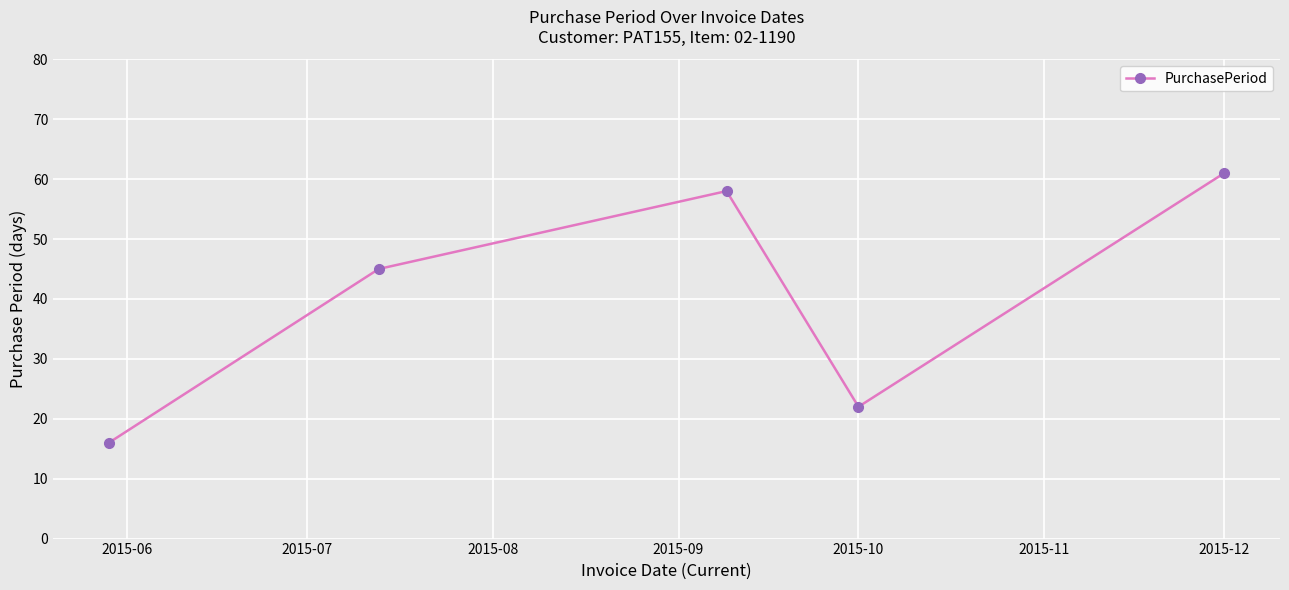

What is the smallest value displayed?

16